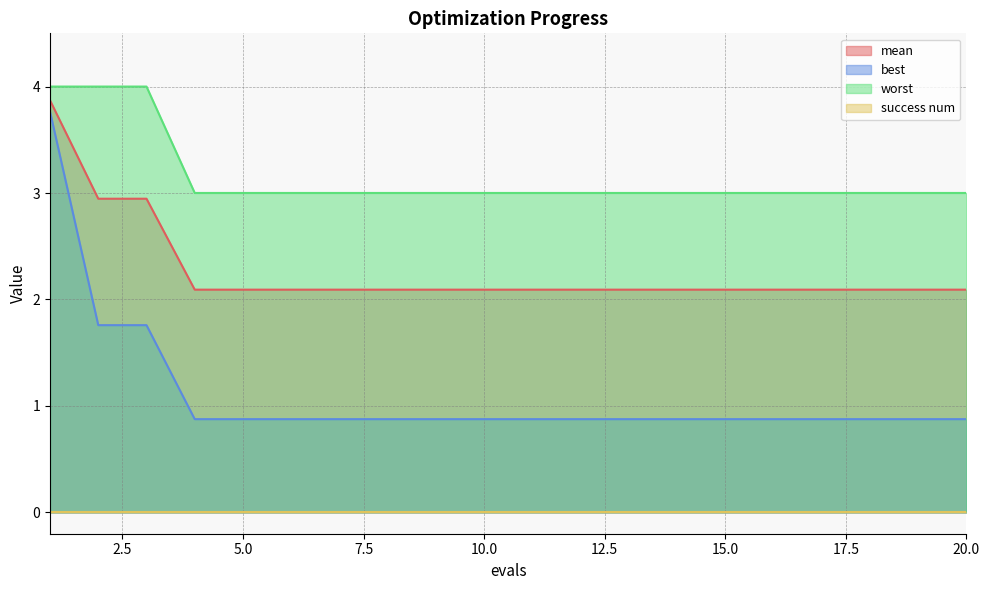

What is the value of the worst point at the 10th from the left?

3.0